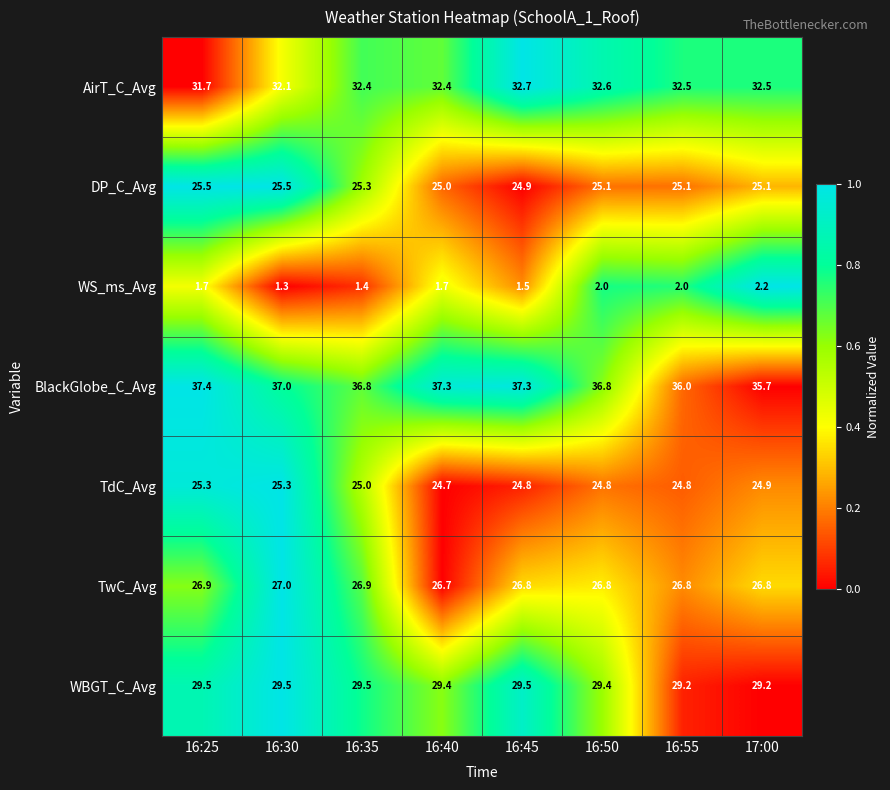

What is the maximum value shown in the chart?

37.4